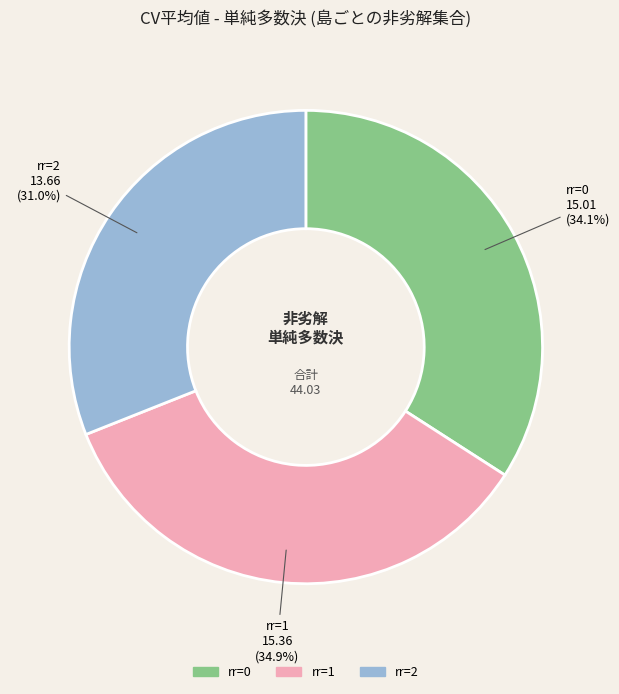

To the nearest percent, what is the difference between the largest and smallest slice percentages?

4%